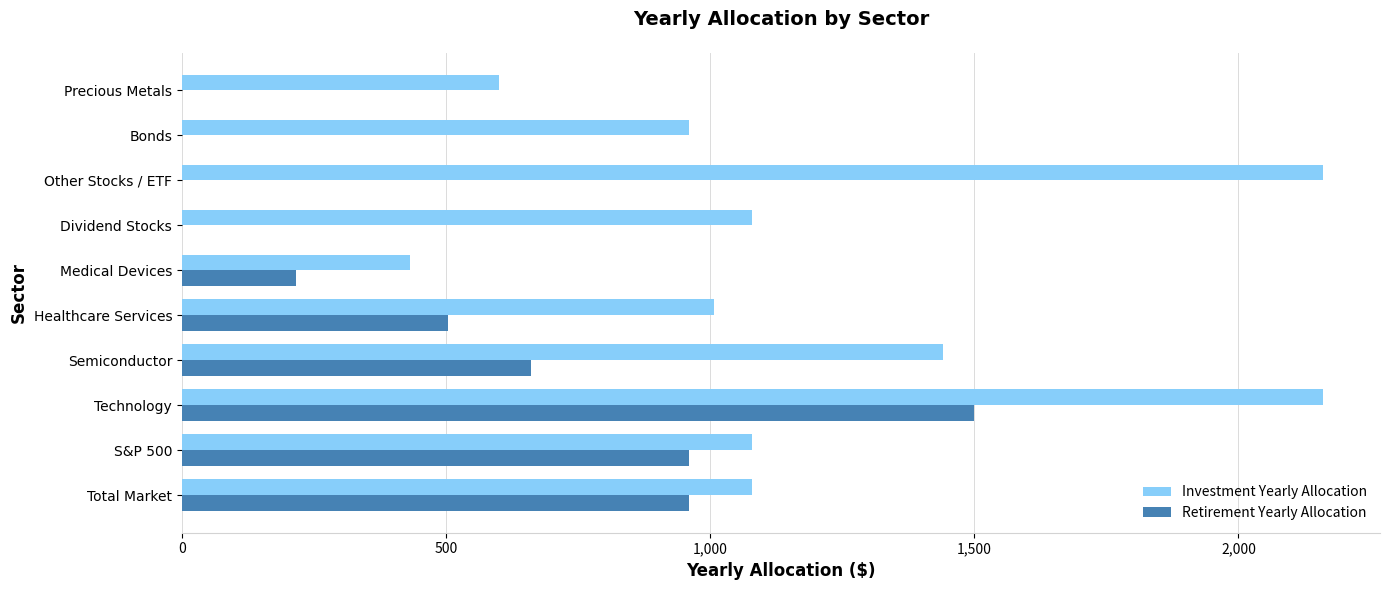

How many series are shown in this chart?

2